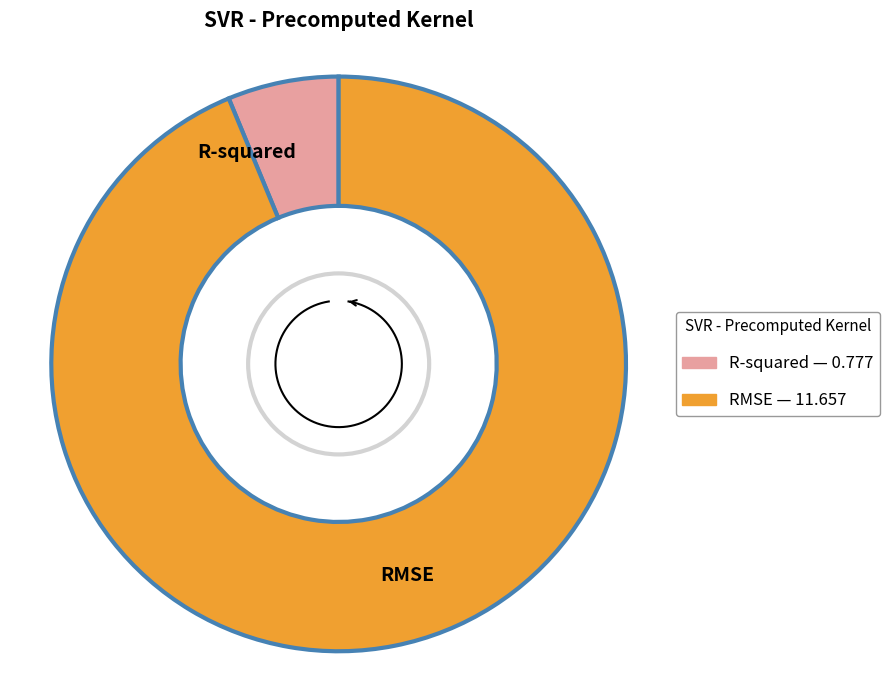

Rank the categories by value from lowest to highest.

R-squared, RMSE